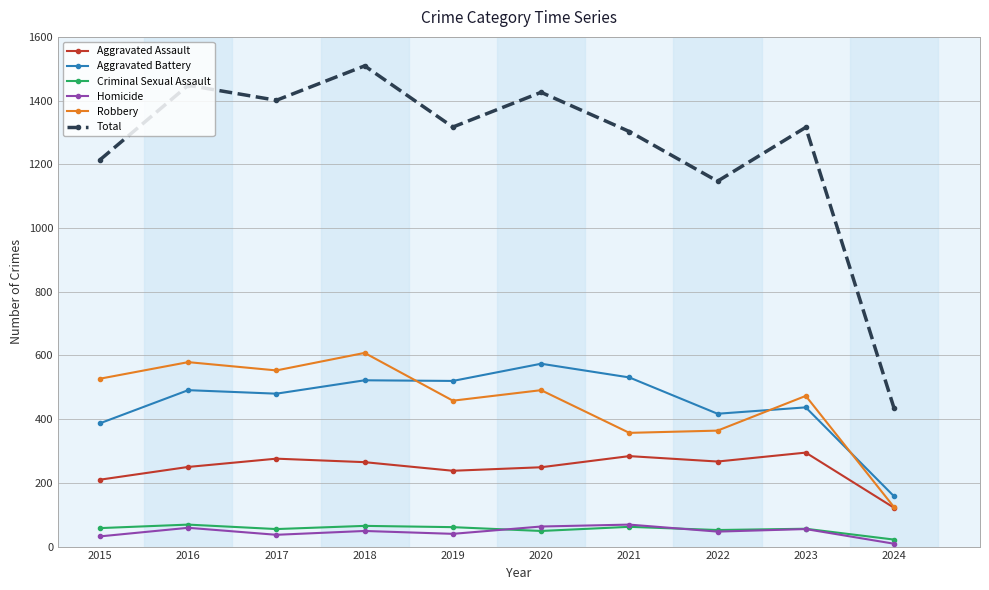

The value of Aggravated Assault at 2020 is 143. True or false?

False